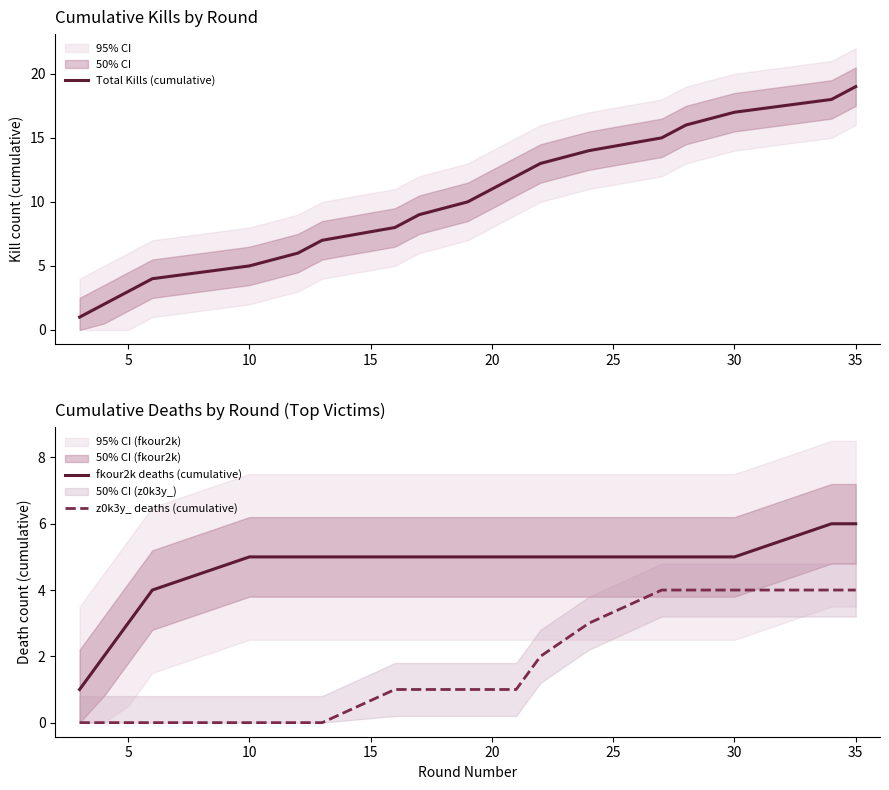

True or false: z0k3y_ deaths (cumulative) and Total Kills (cumulative) cross at least once.

False